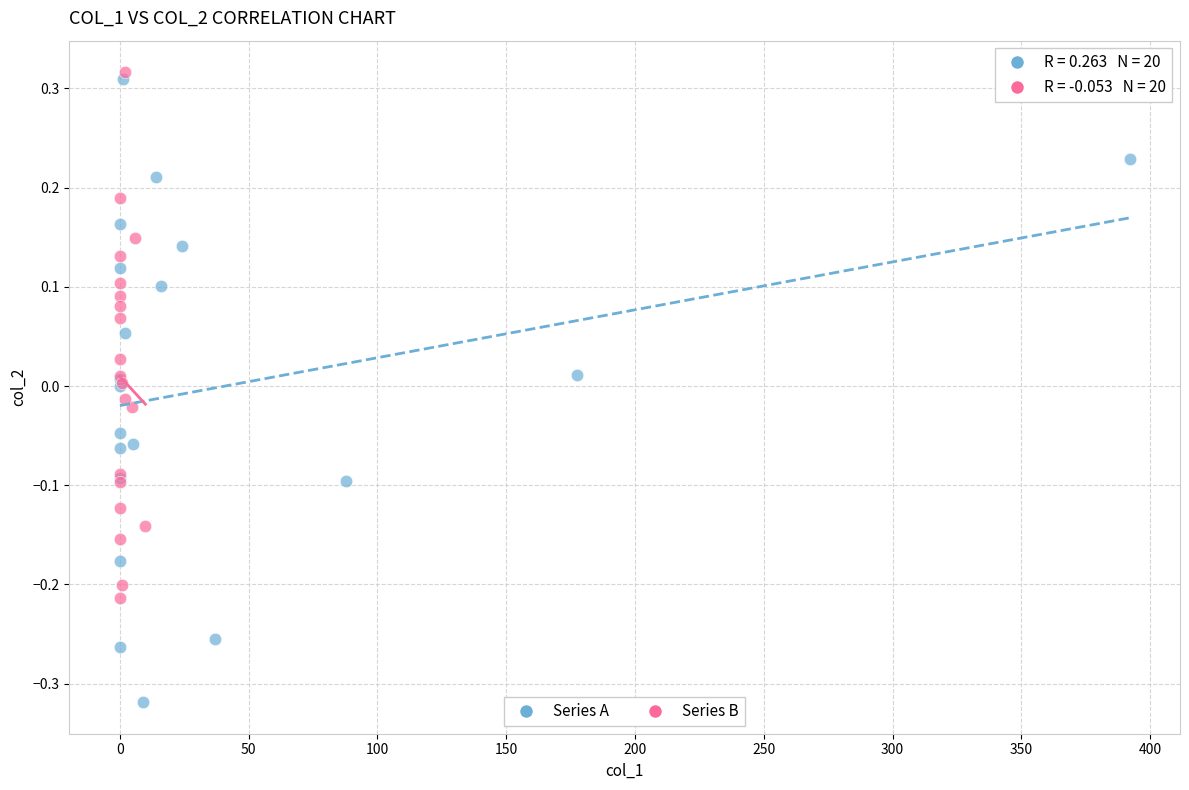

Which series contains the lowest Y value?

Series A